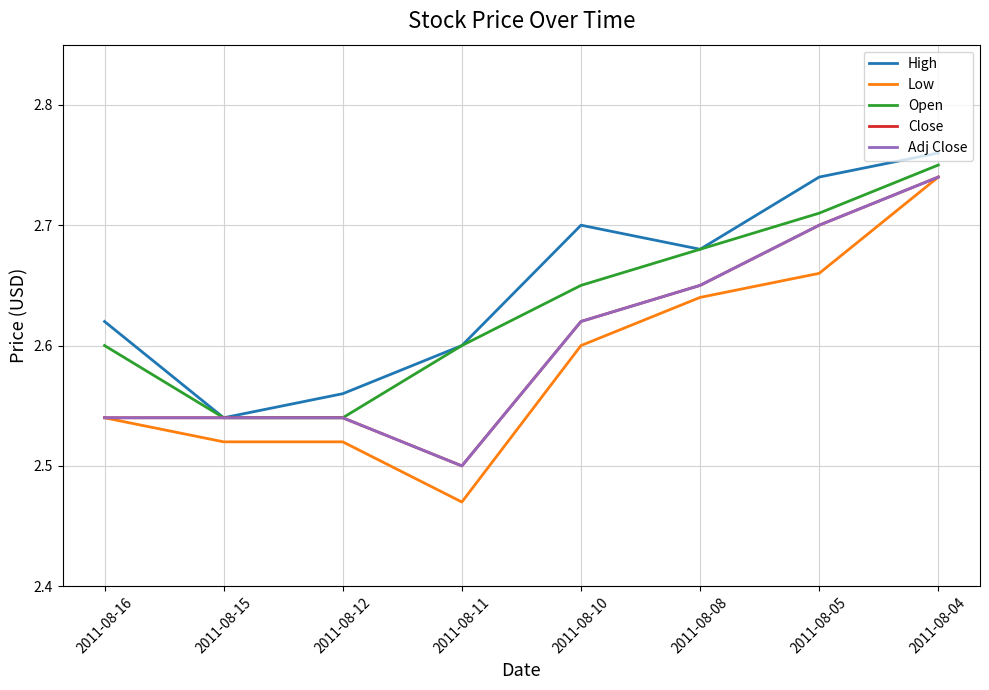

Does the chart display data point markers on the line(s)?

No